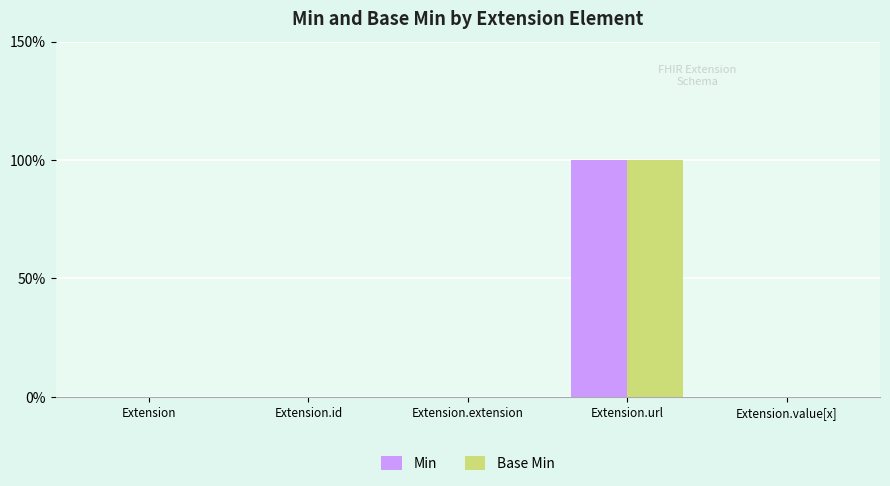

Which series changed the most between Extension.id and Extension.url?

Min